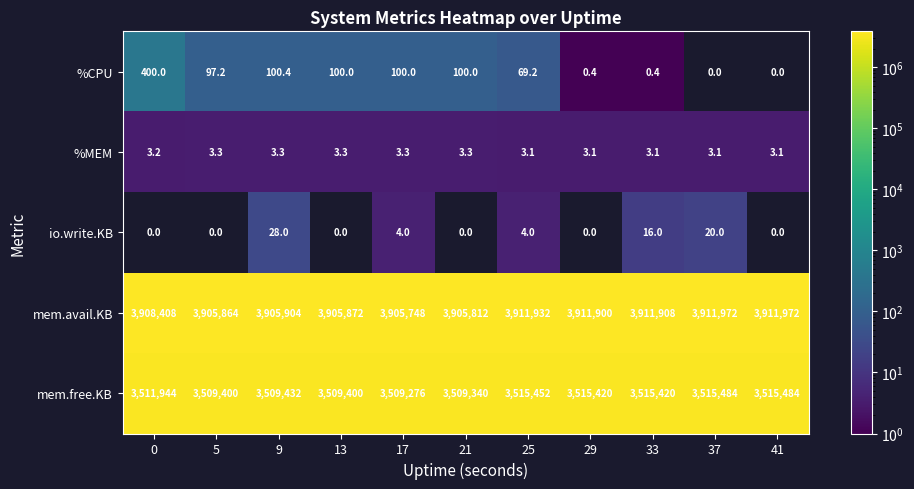

True or false: io.write.KB has a value of 0.9 at 17.

False